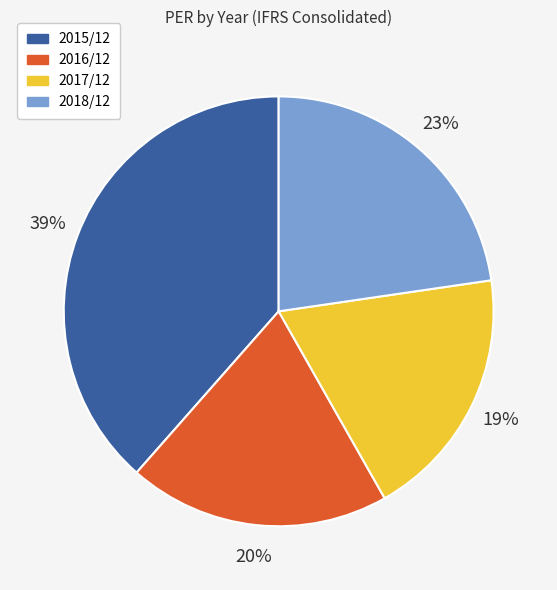

Do 2016/12 and 2015/12 together represent more than half of the pie?

Yes